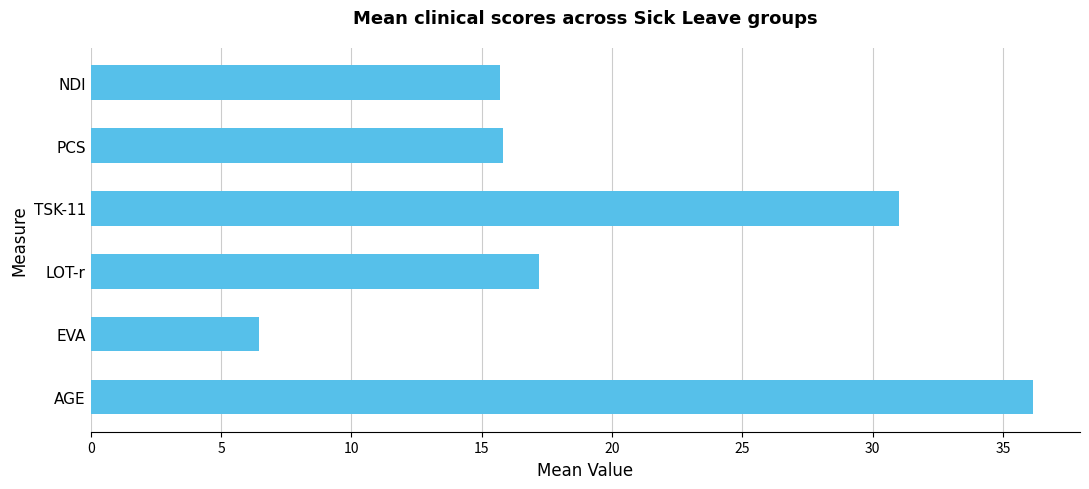

Where is the data nearest to the value 21?

LOT-r